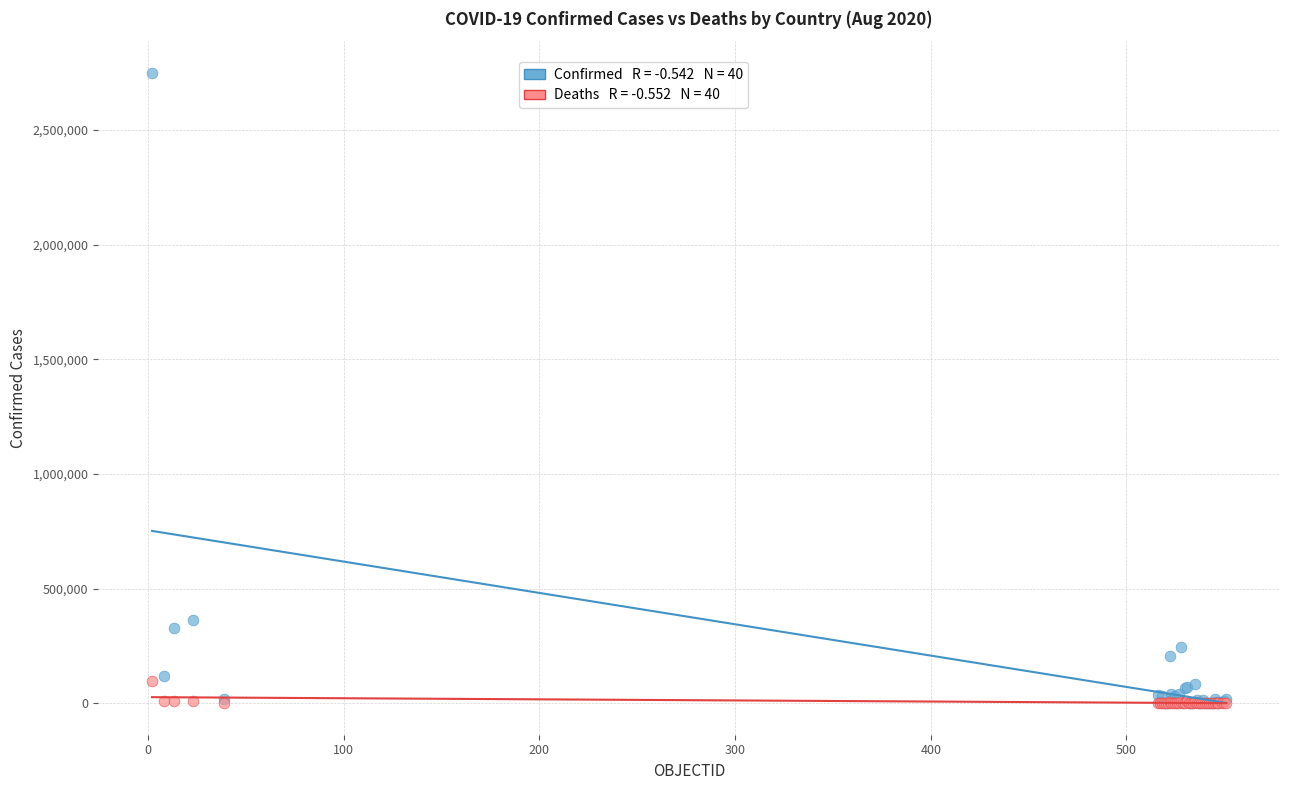

Across all series, what Y value is closest to 1375159?

361493